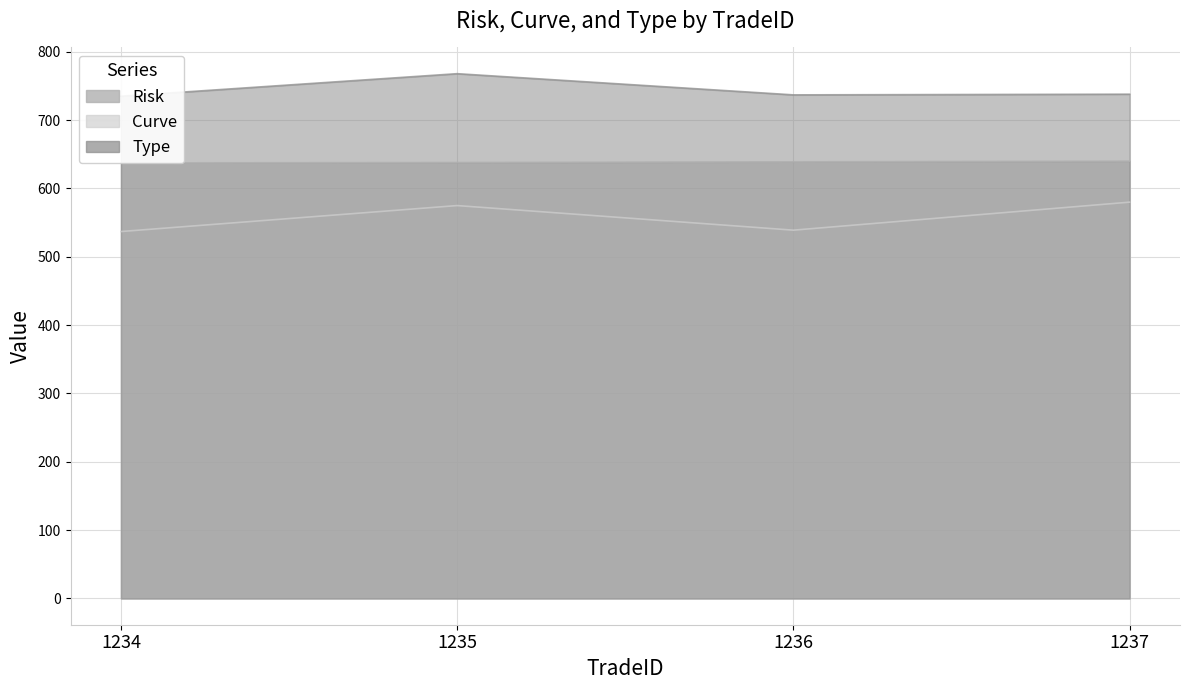

Where does the Type series first go above 738?

1235